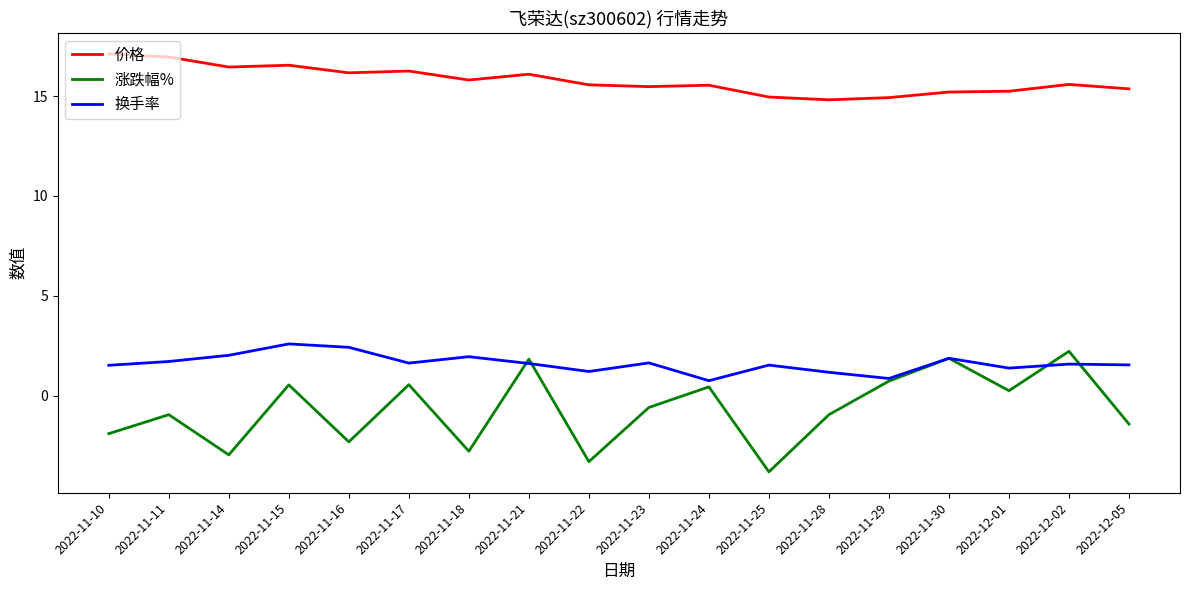

What position from the left is 2022-11-11?

2